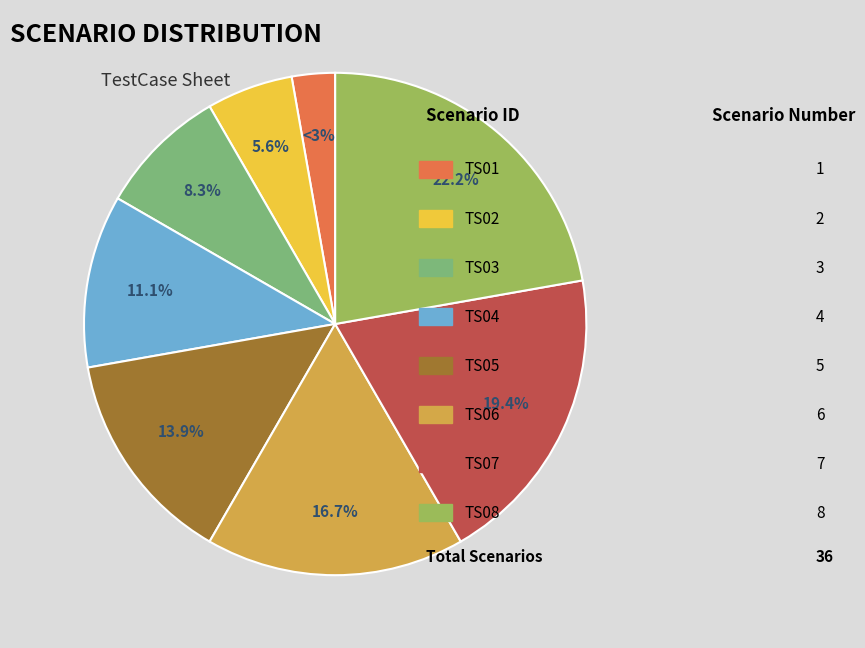

Is there any slice that represents more than half of the pie?

No